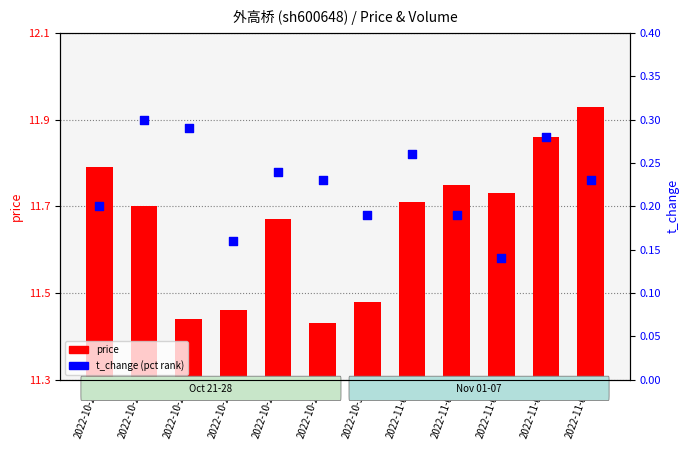

What are all the series names shown in the legend?

price, t_change (pct rank)